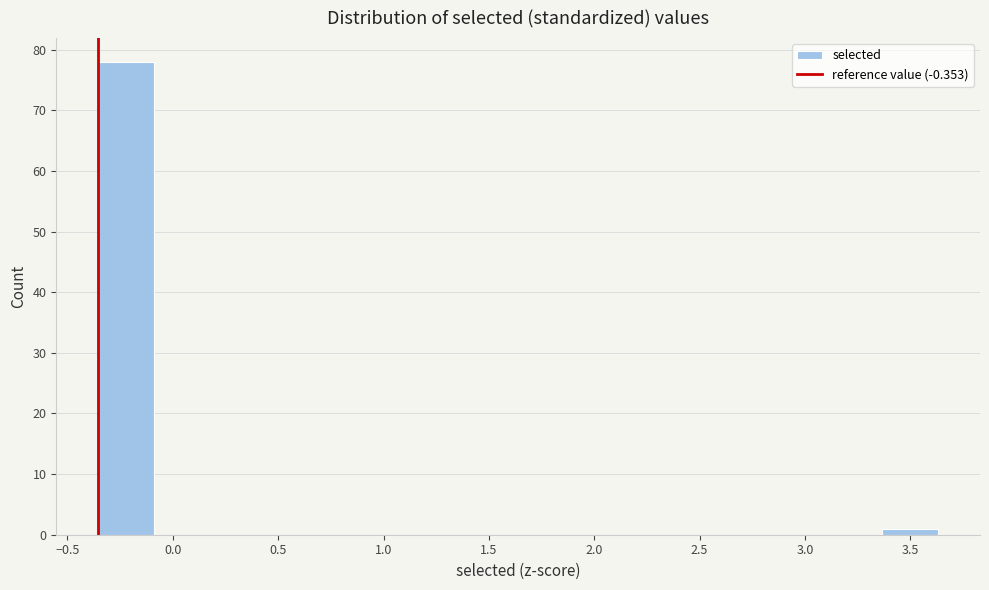

Reading left to right, transcribe this chart: for each bar, give the range it covers on the x-axis and its height. Neither the bar edges nor the heights are printed on the chart, so give them approximately, as read against the axes.

-0.35 to -0.10: 78
-0.10 to 0.20: 0
0.20 to 0.45: 0
0.45 to 0.70: 0
0.70 to 0.95: 0
0.95 to 1.25: 0
1.25 to 1.50: 0
1.50 to 1.75: 0
1.75 to 2.05: 0
2.05 to 2.30: 0
2.30 to 2.55: 0
2.55 to 2.85: 0
2.85 to 3.10: 0
3.10 to 3.35: 0
3.35 to 3.65: 1